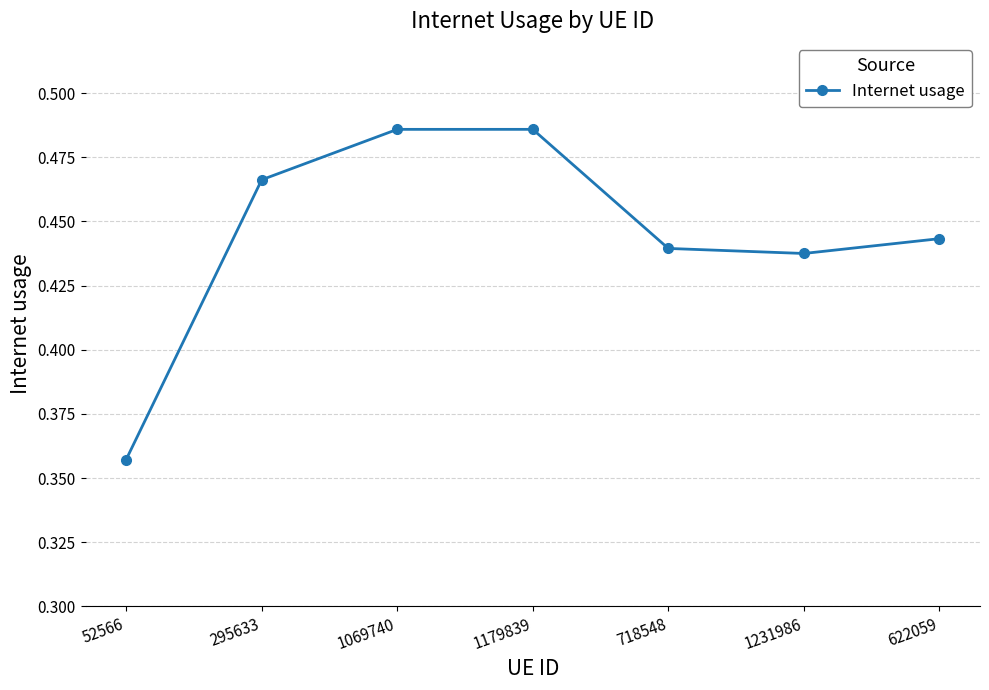

The chart shows a value of 0.7 at 1231986. True or false?

False